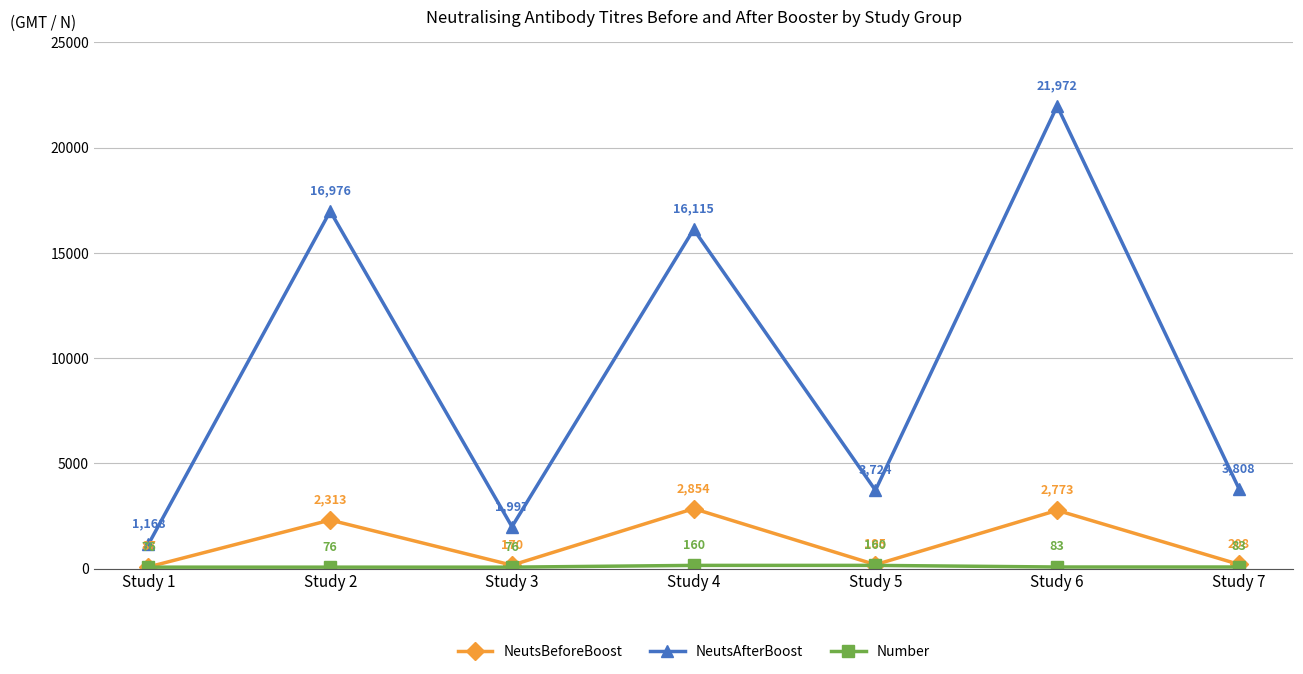

What value does the NeutsAfterBoost series have at Study 7?

3808.0